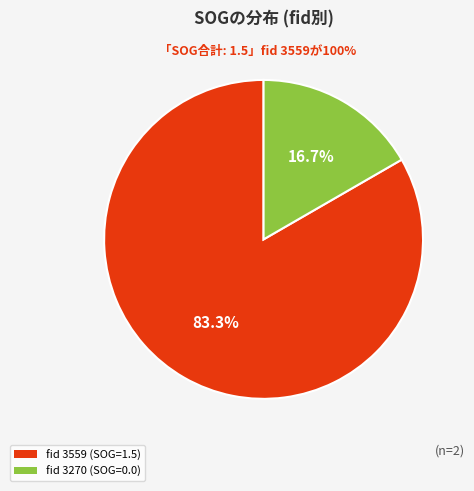

Is there a majority slice in this chart?

Yes